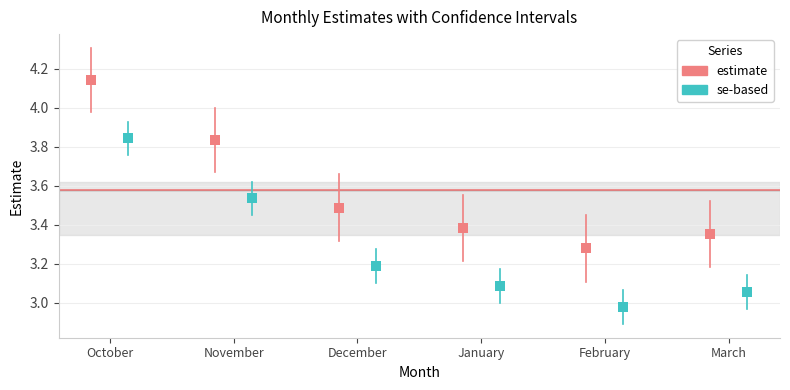

What is the maximum value shown in the chart?

4.1